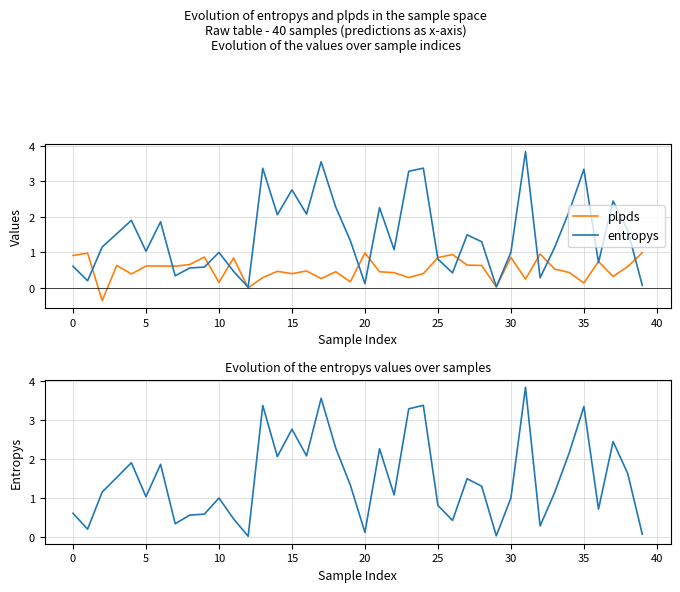

What is the minimum value shown in the chart?

-0.4